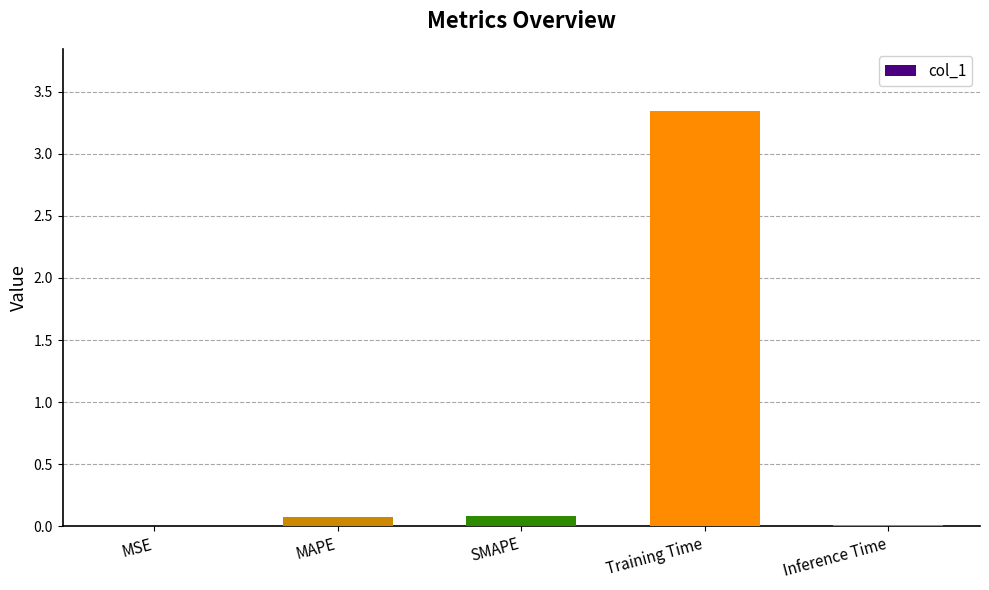

Which label corresponds to the largest value in the chart?

Training Time